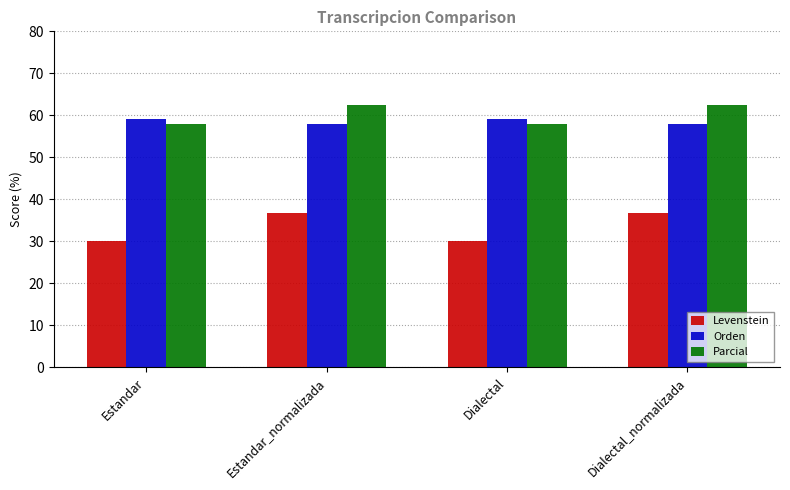

What is the difference between the maximum and second lowest values in the Orden series?

1.2